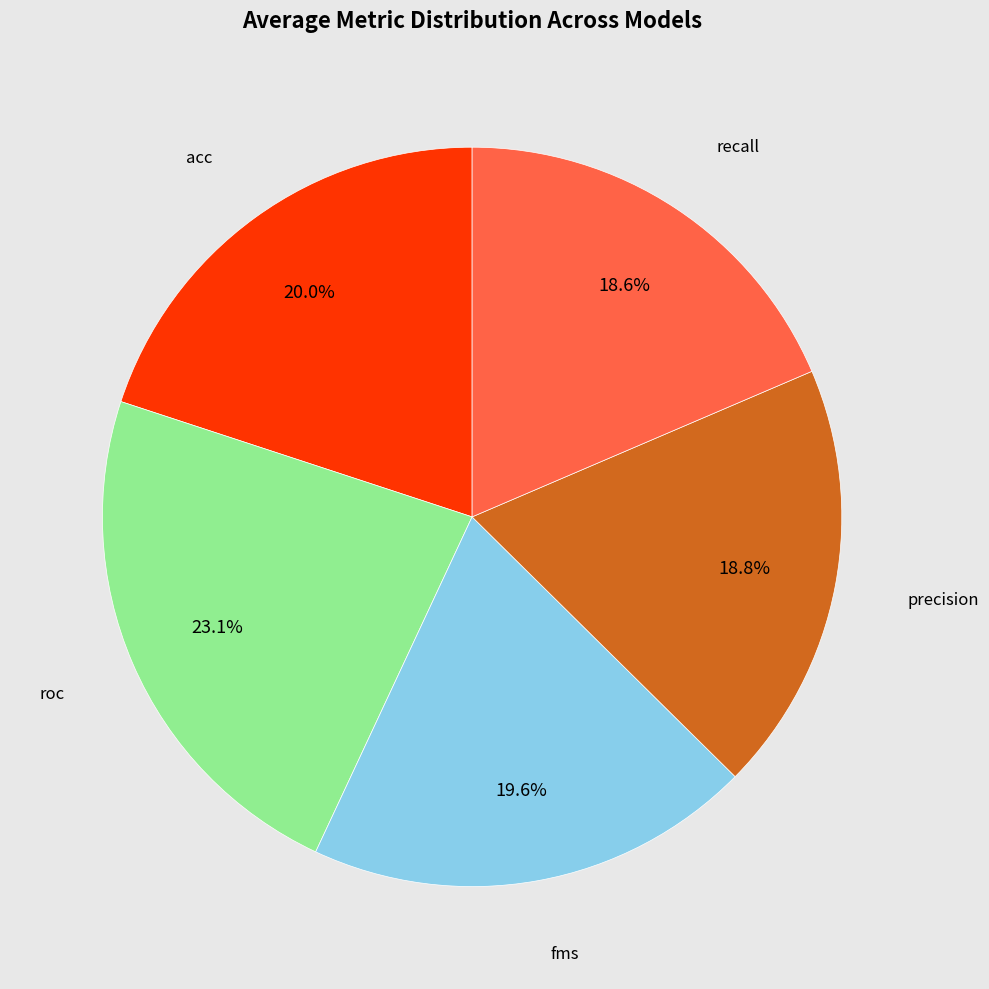

Is there a majority slice in this chart?

No